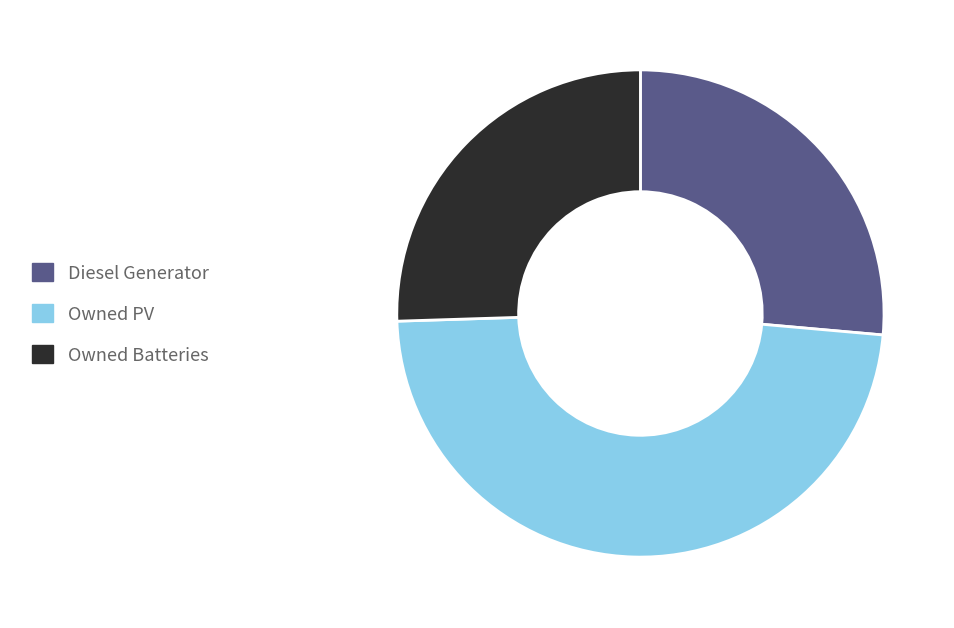

What is the smallest slice in the pie chart?

Owned Batteries